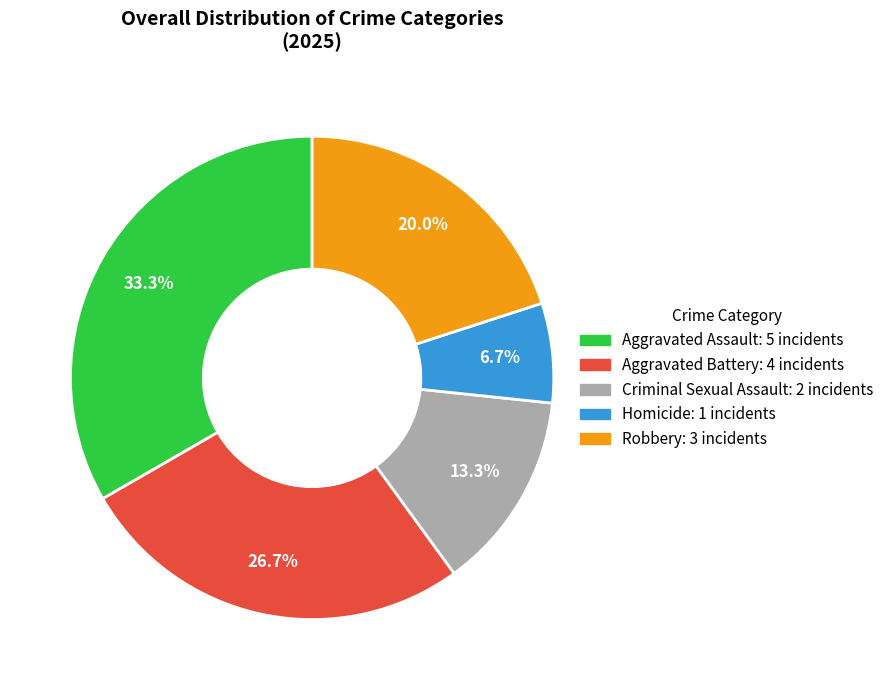

What is the total percentage of Robbery and Aggravated Assault?

53.3%